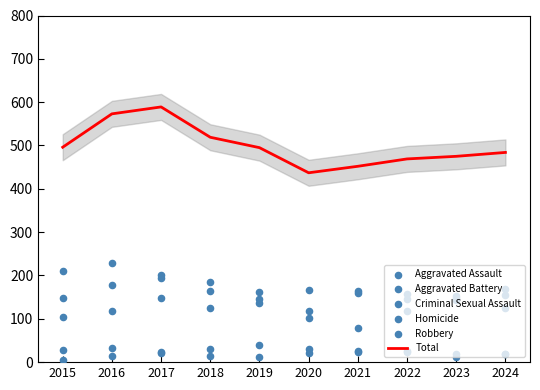

What are all the series names shown in the legend?

Total, Aggravated Assault, Aggravated Battery, Criminal Sexual Assault, Homicide, Robbery